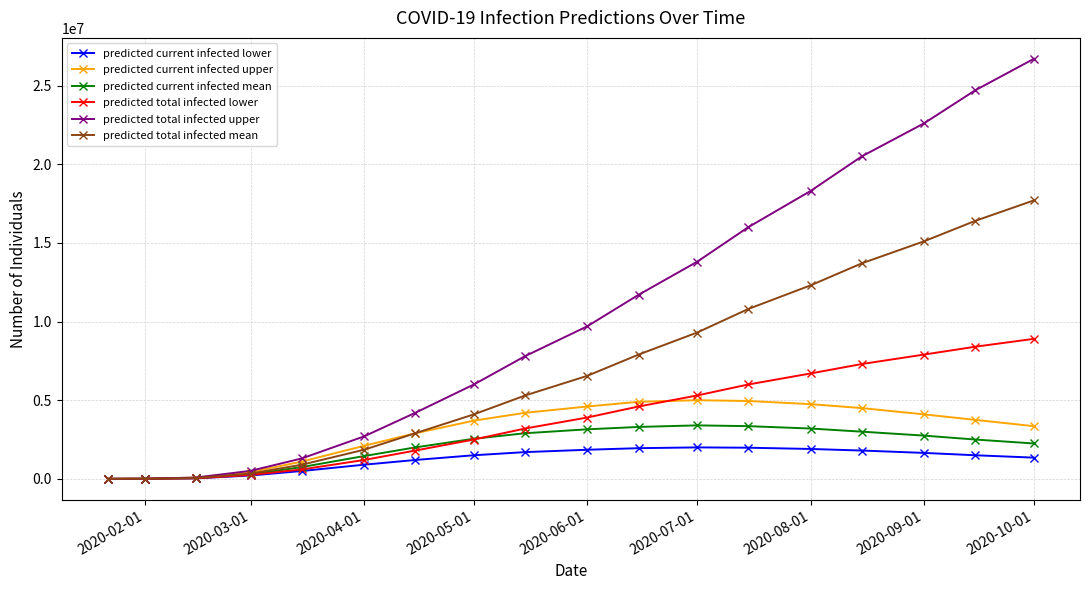

What is the highest value of the predicted total infected lower series?

8900000